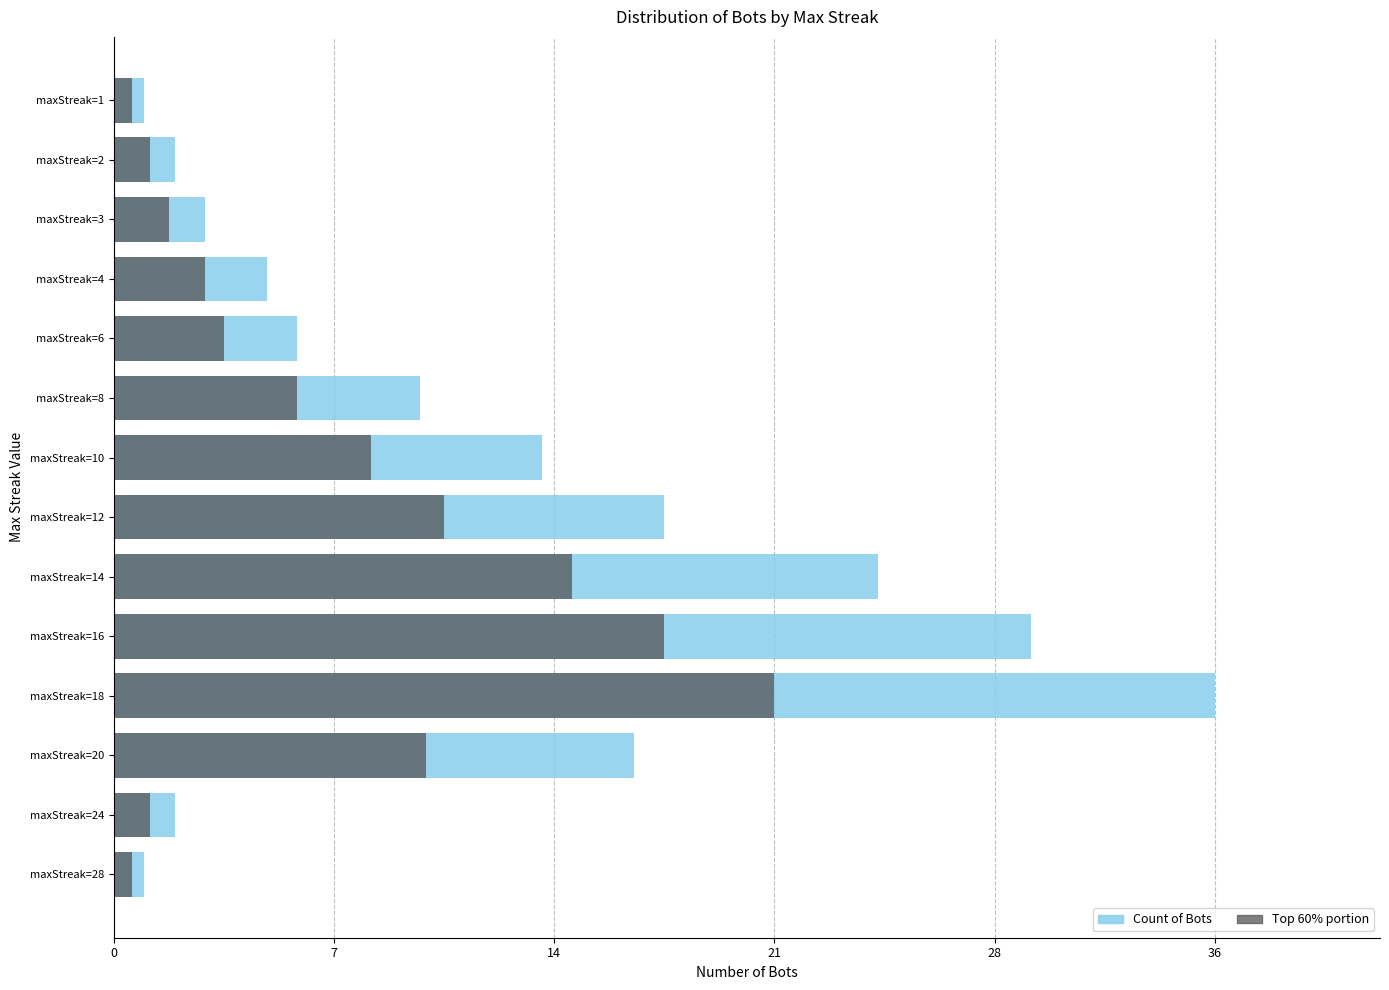

What is the sum of all Top 60% portion values?

102.0